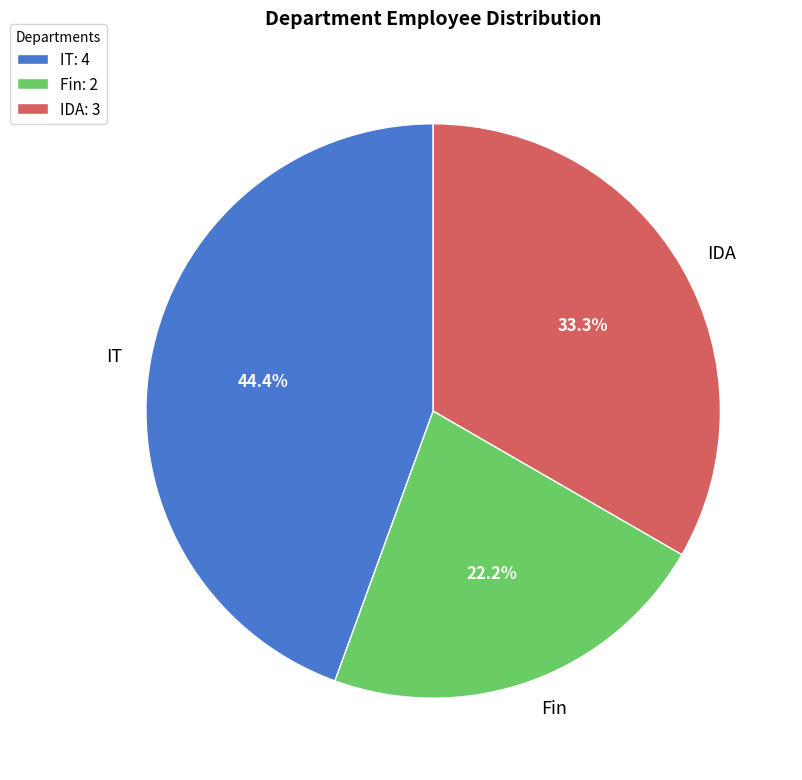

True or false: IDA accounts for 46% of the total.

False